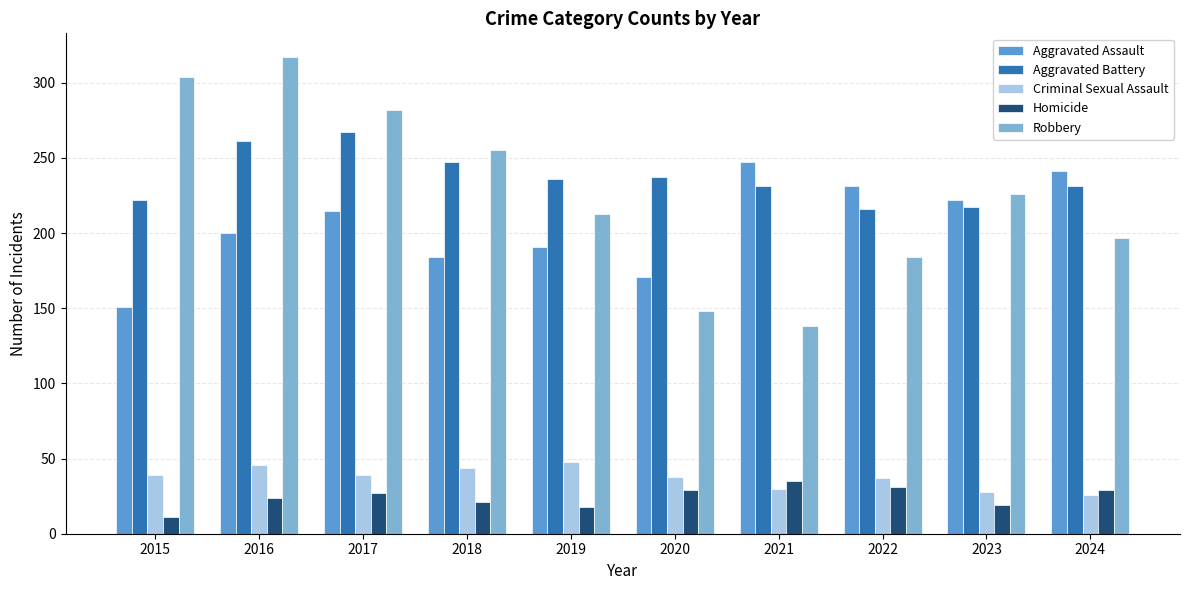

What is the difference between the Robbery values at 2023 and 2020?

78